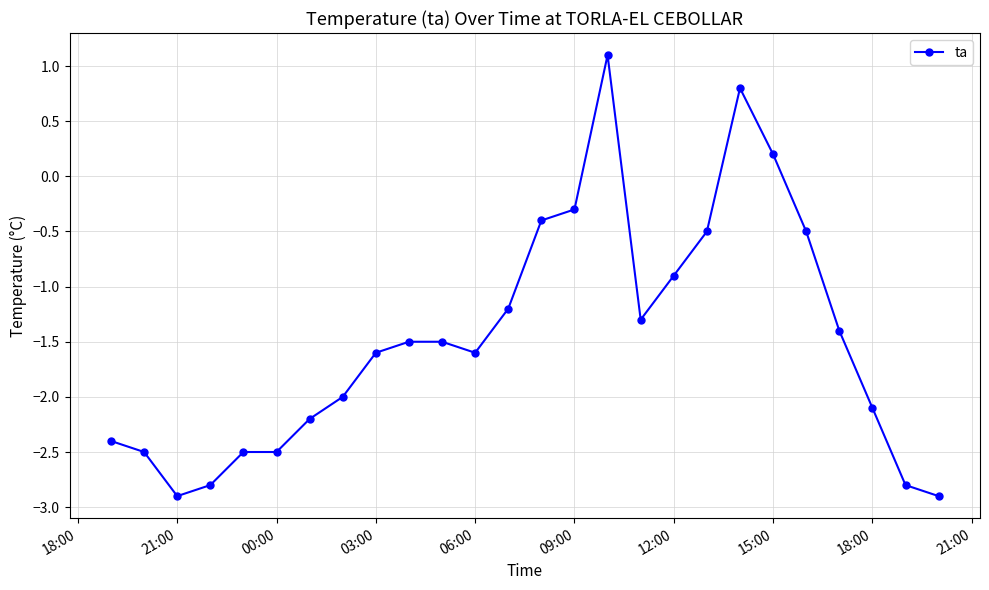

What is the difference between the second highest and minimum values?

3.7